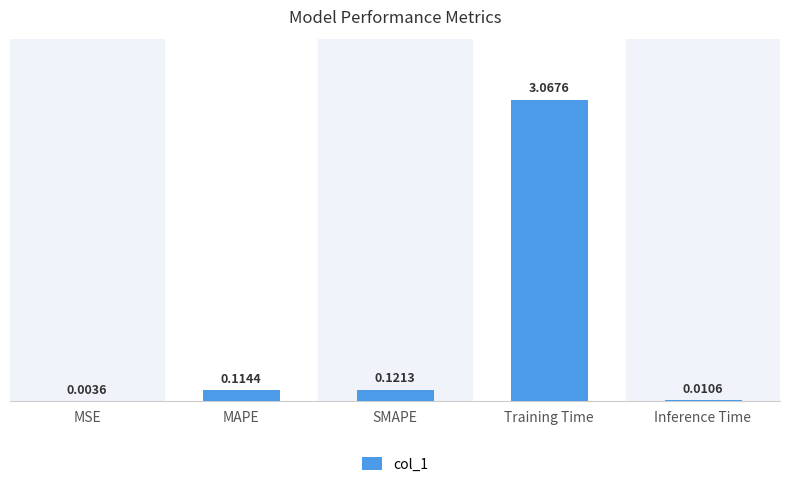

What is the sum of all values?

3.3